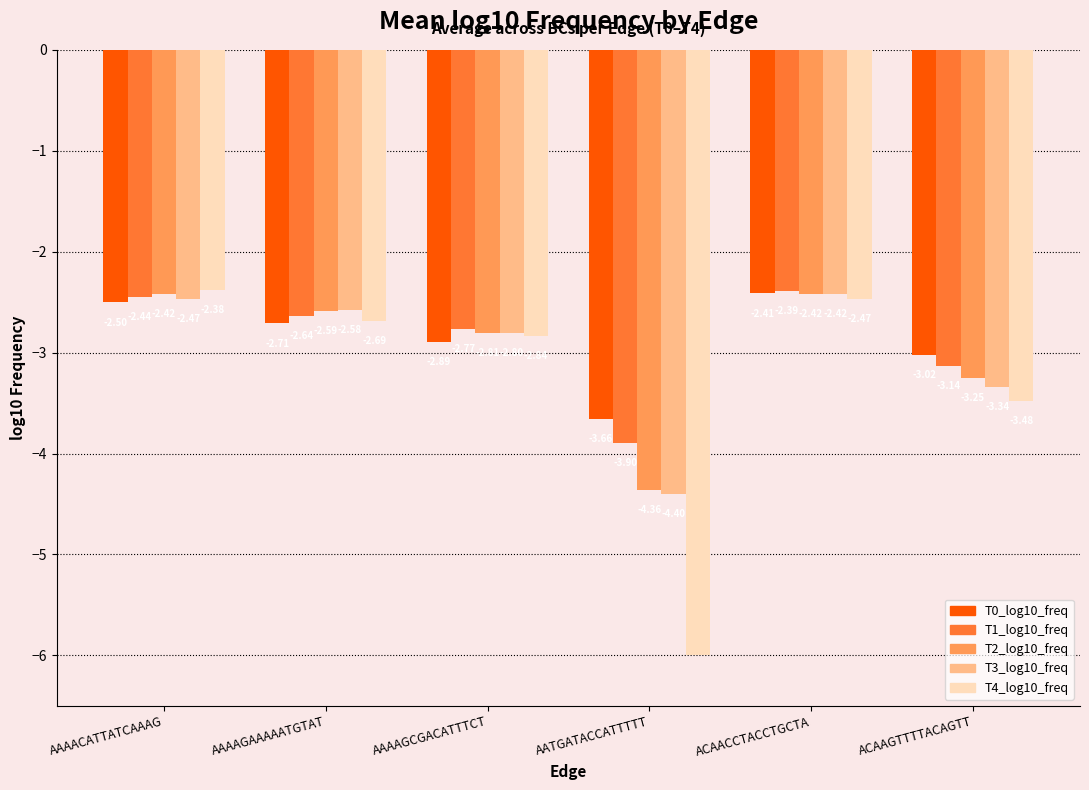

Does the chart contain stacked bars?

No